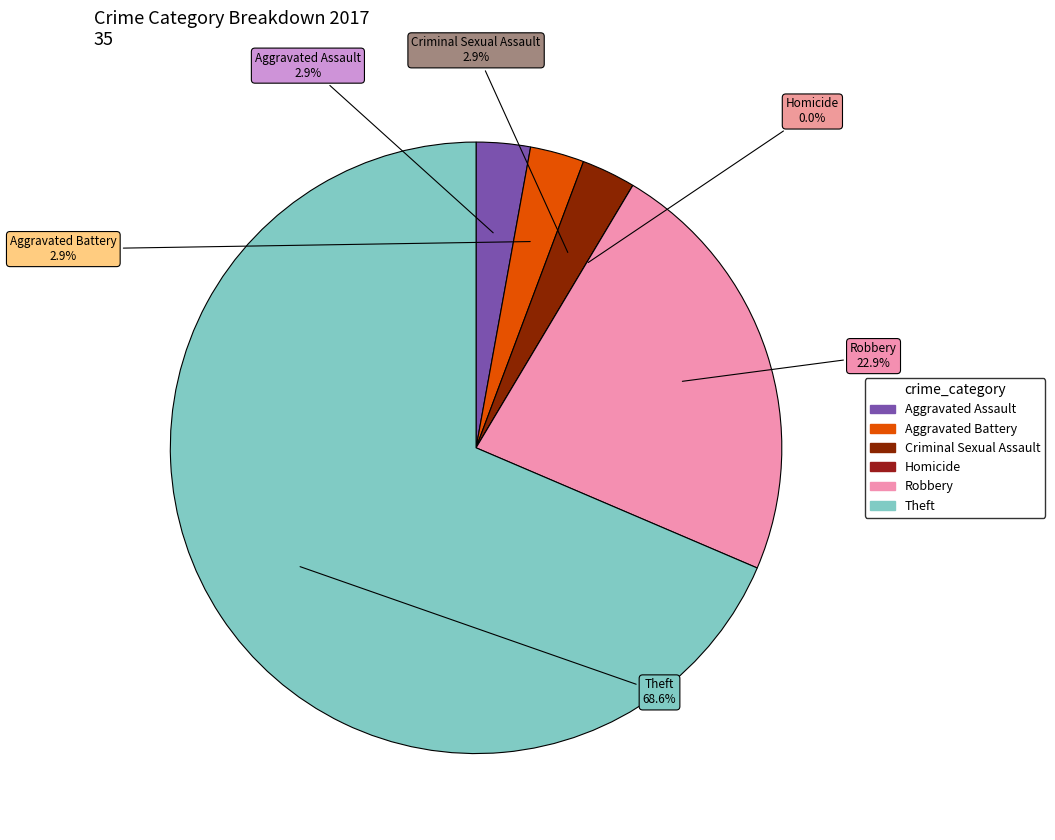

Do Aggravated Battery and Robbery together represent more than half of the pie?

No